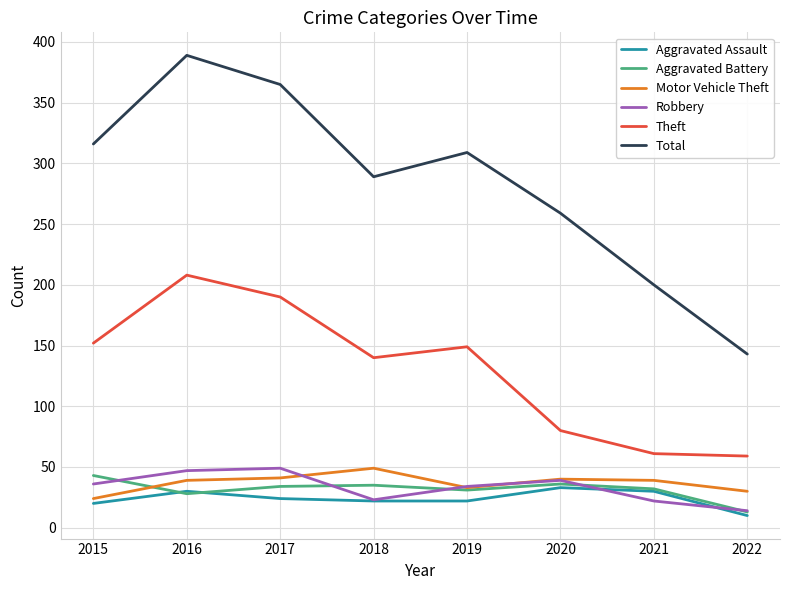

In Aggravated Assault, how many points are higher than both neighbors (excluding endpoints)?

2